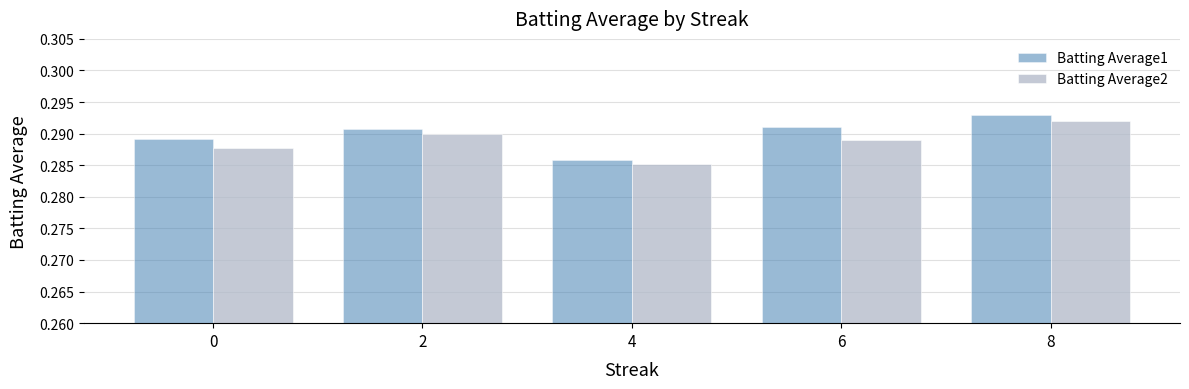

Which category has the highest value in the Batting Average1 series?

8